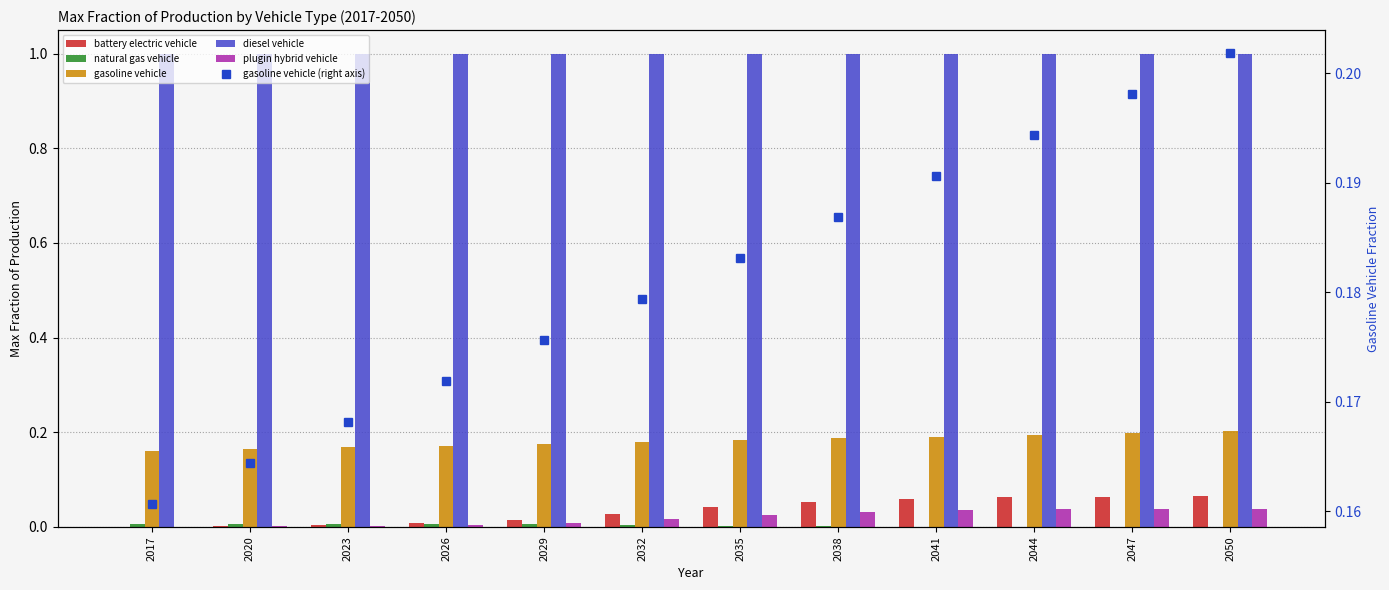

Between 2020 and 2026, which series saw the biggest shift?

gasoline vehicle